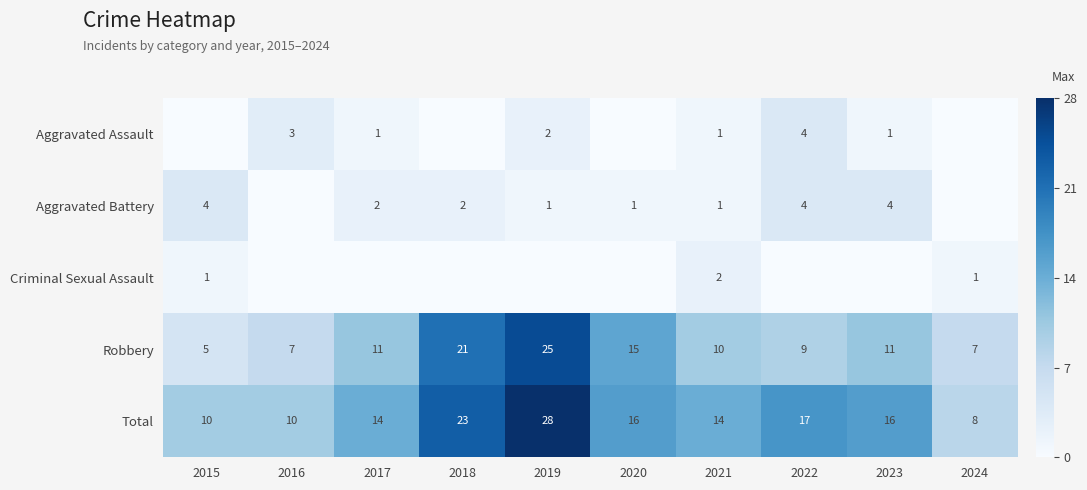

Is the value of Total at 2022 greater than the value of Aggravated Battery at 2018?

Yes